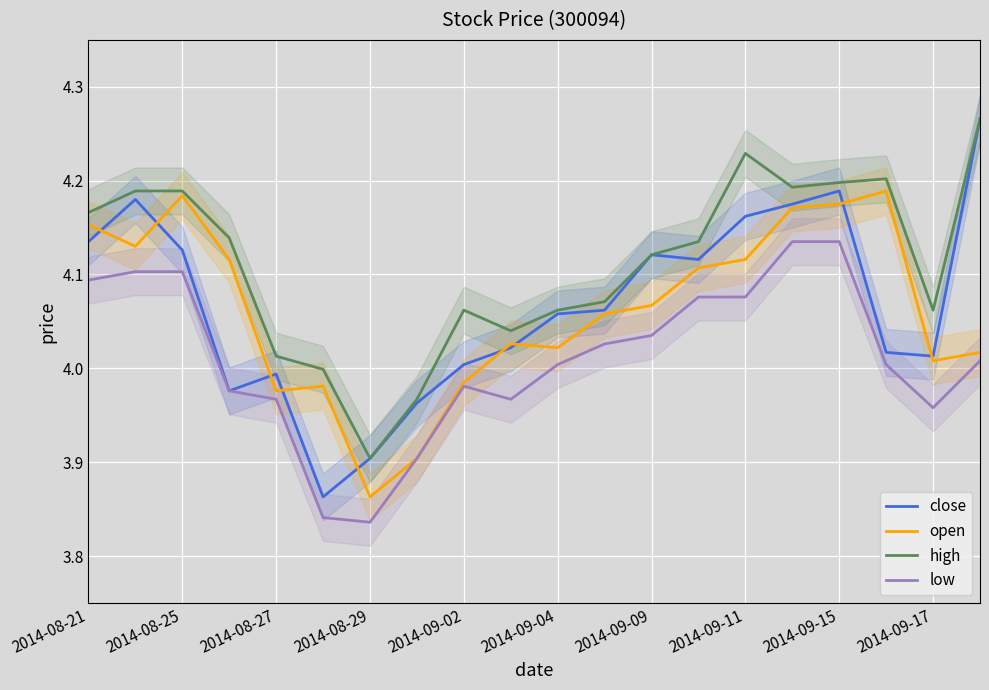

Which category has the lowest value in the high series?

2014-08-29